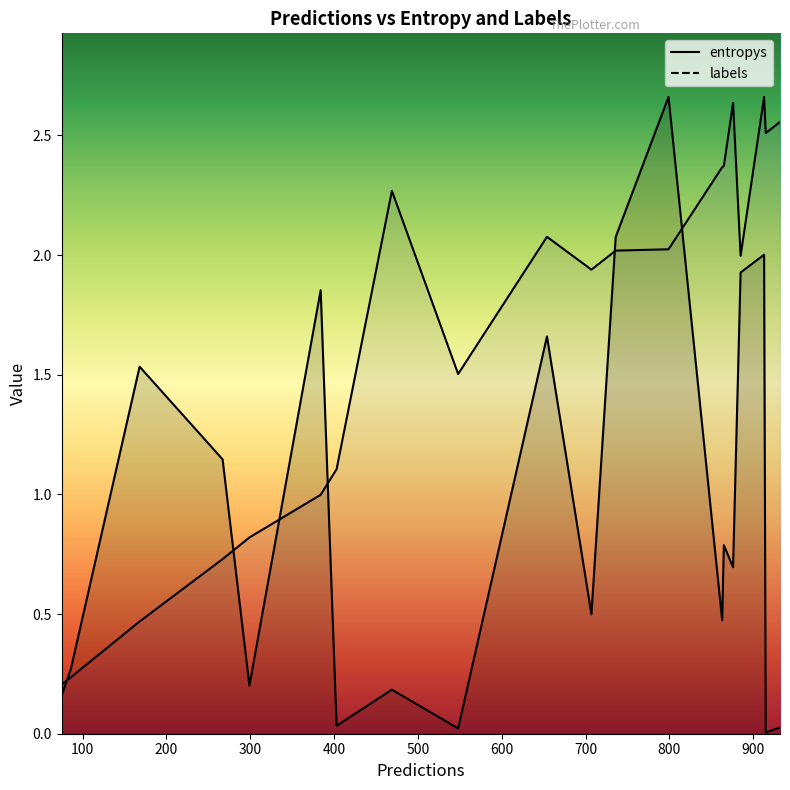

What is the difference between the second highest and second lowest values in the labels series?

2.4